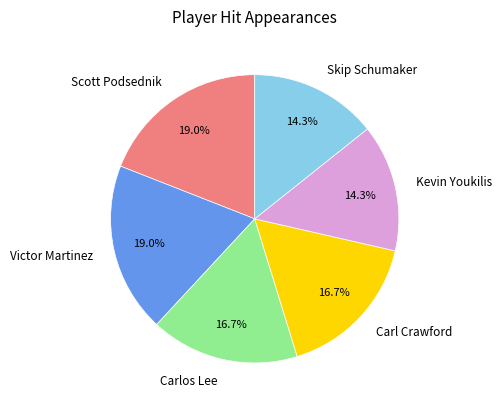

Which has a higher value, Kevin Youkilis or Carlos Lee?

Carlos Lee